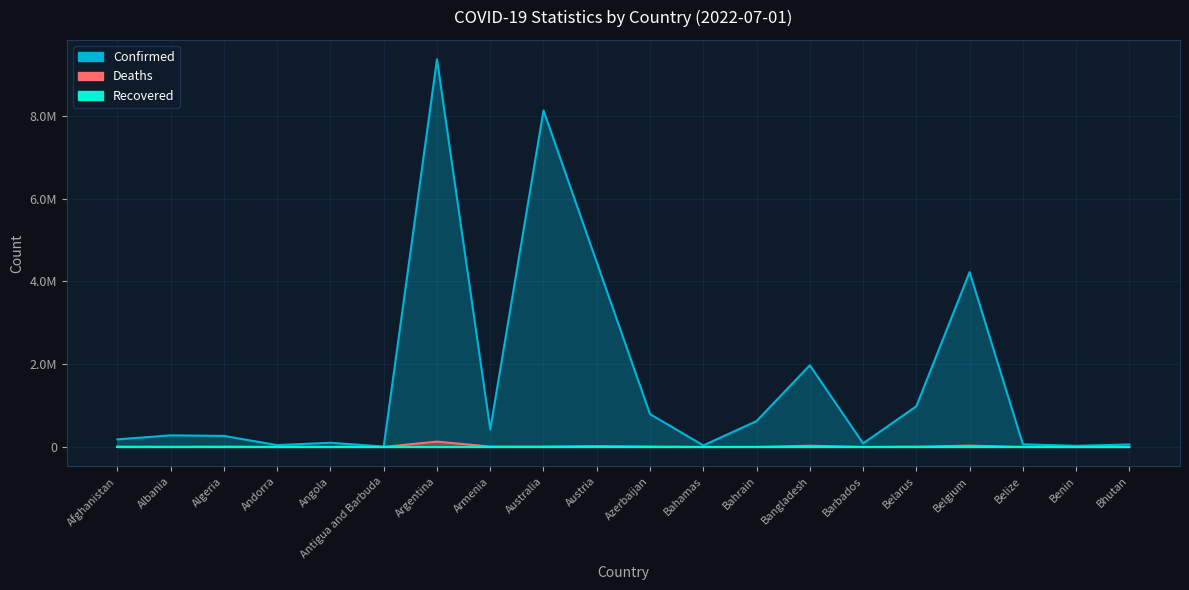

At how many categories does at least one series exceed 5928154?

2